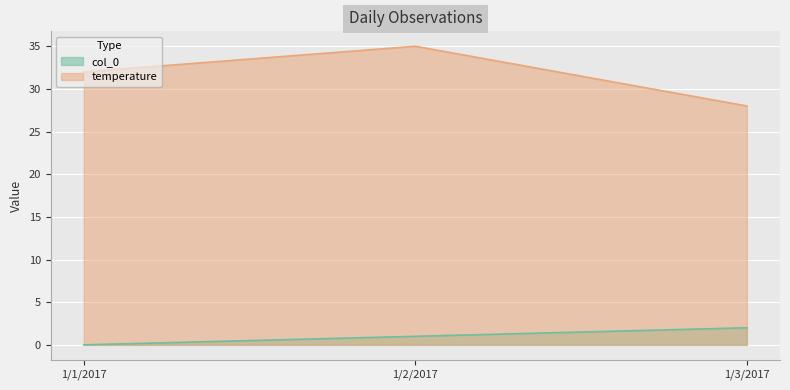

Read the col_0 value at 1/3/2017.

2